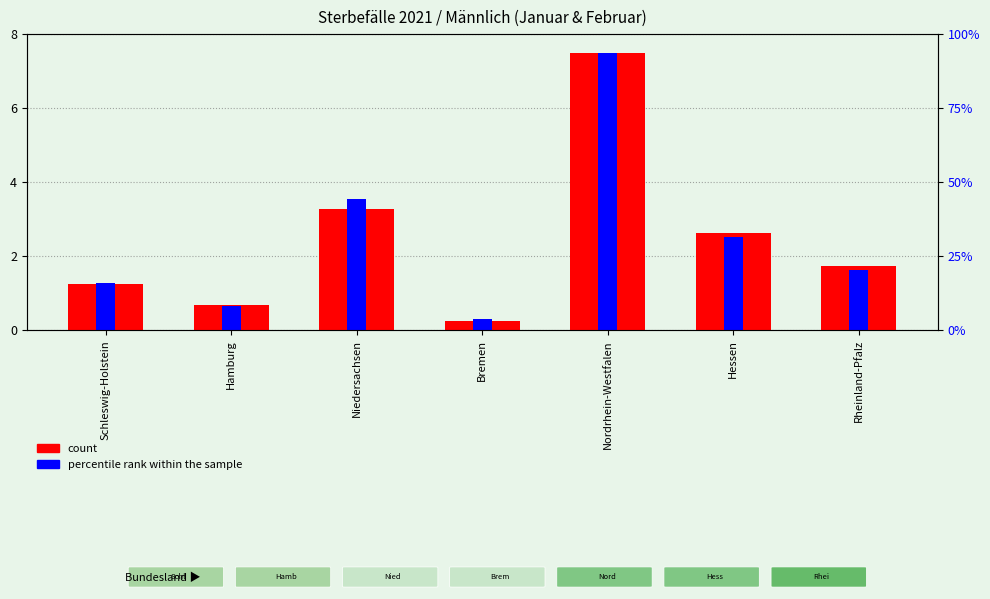

The count series shows 1.0 at Rheinland-Pfalz. True or false?

False